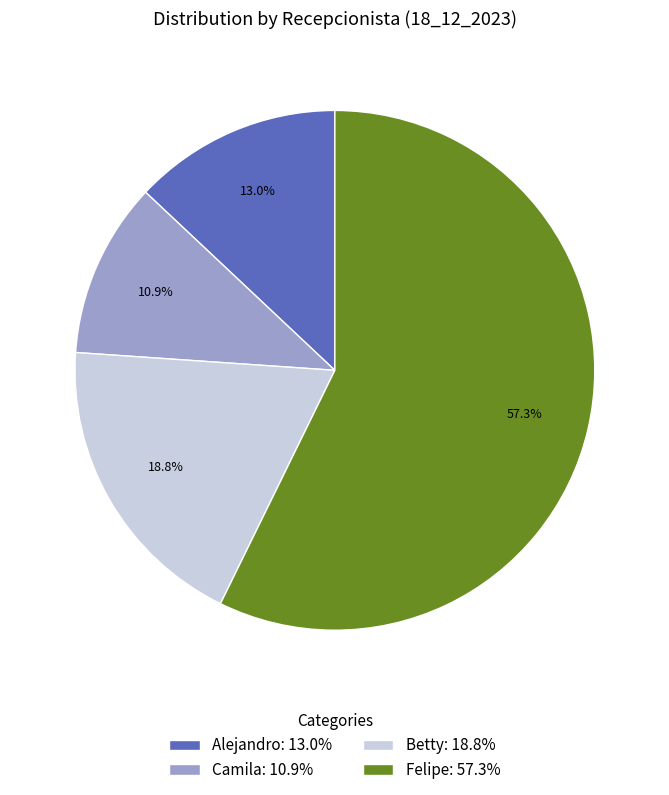

To the nearest percent, what percentage of the pie is Felipe?

57%